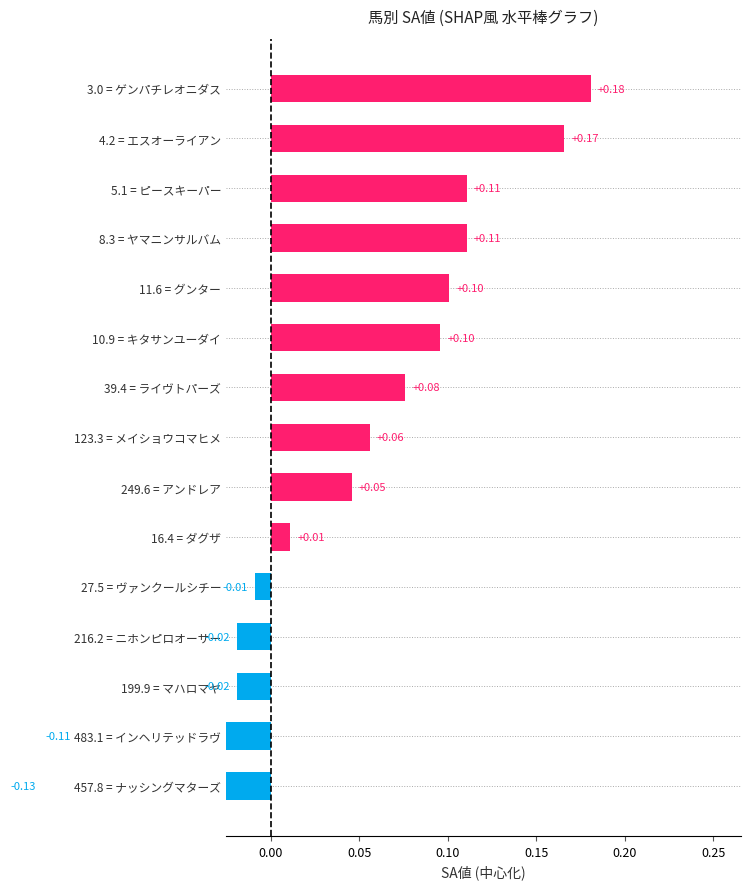

What is the difference between the second highest and second lowest values?

0.3